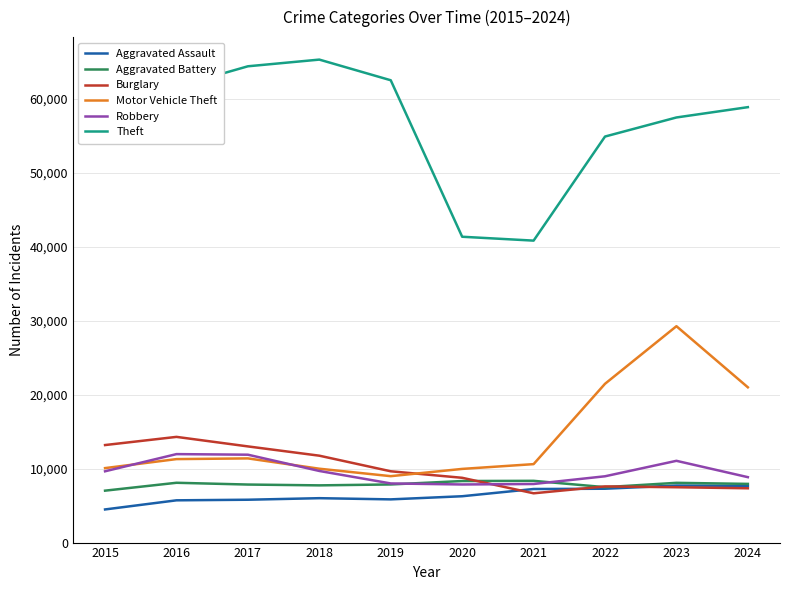

Where does the Theft series first go above 58861?

2016